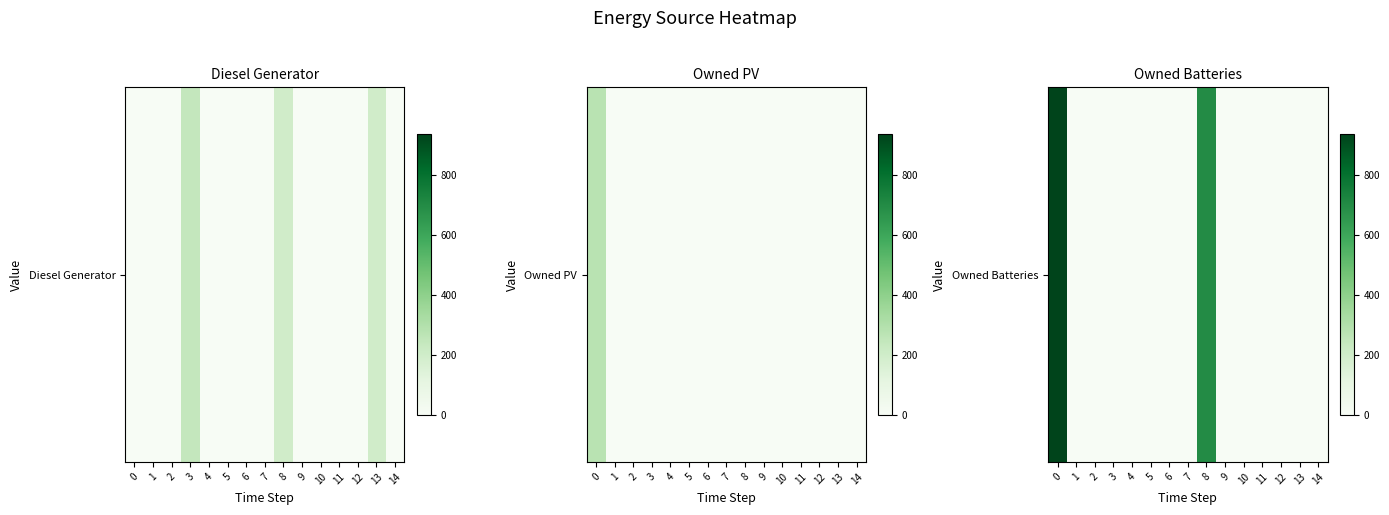

Is it true that the value at 7 is 0?

True